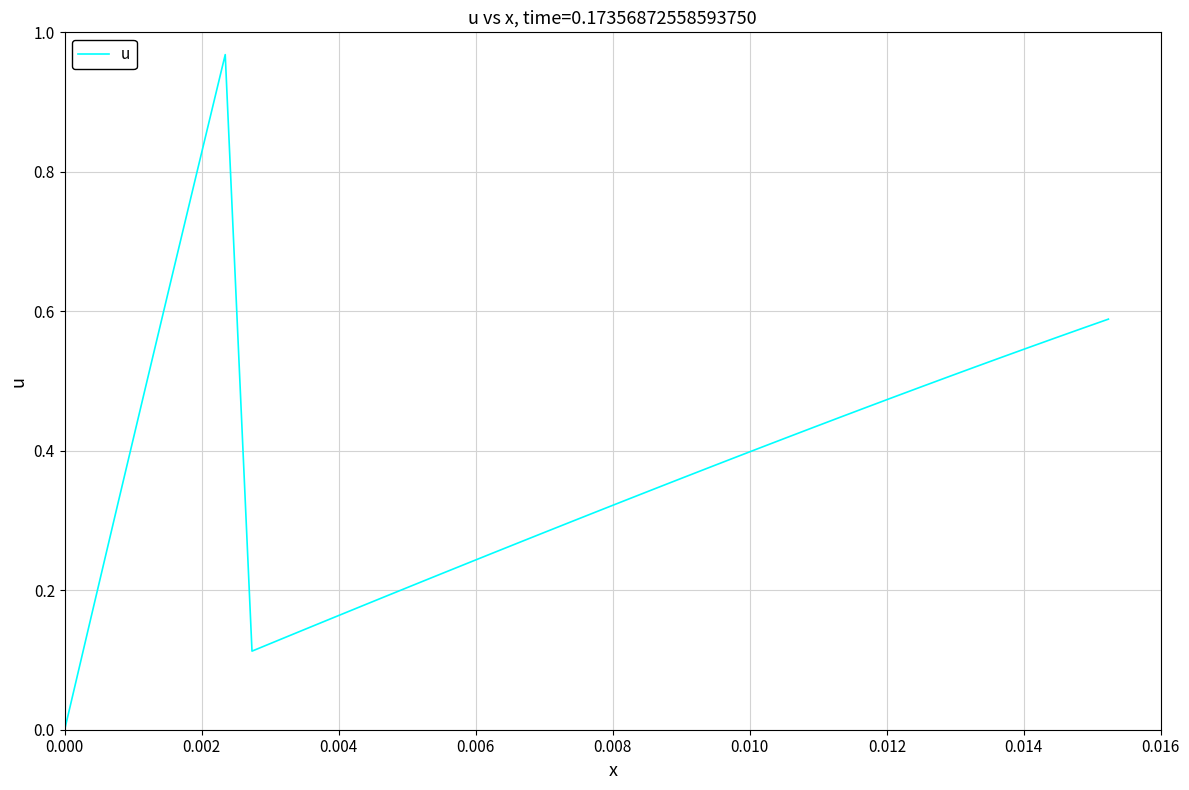

Is this an area chart (filled region under the line)?

No